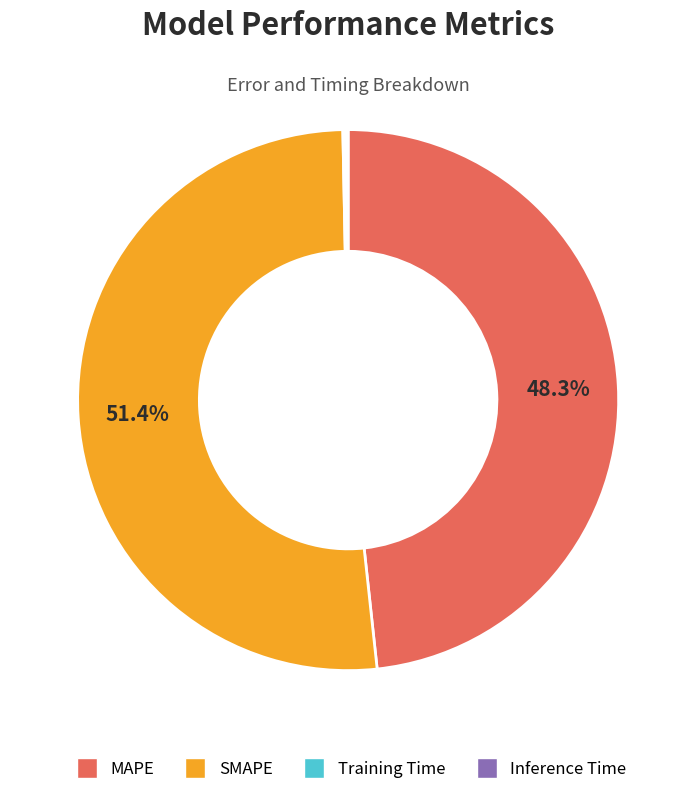

Is there any slice that represents more than half of the pie?

Yes